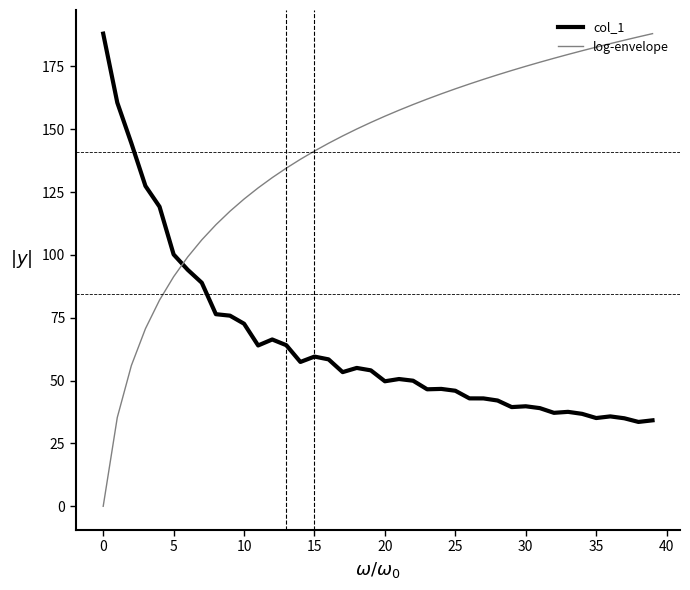

Which series has the widest spread of values?

log-envelope